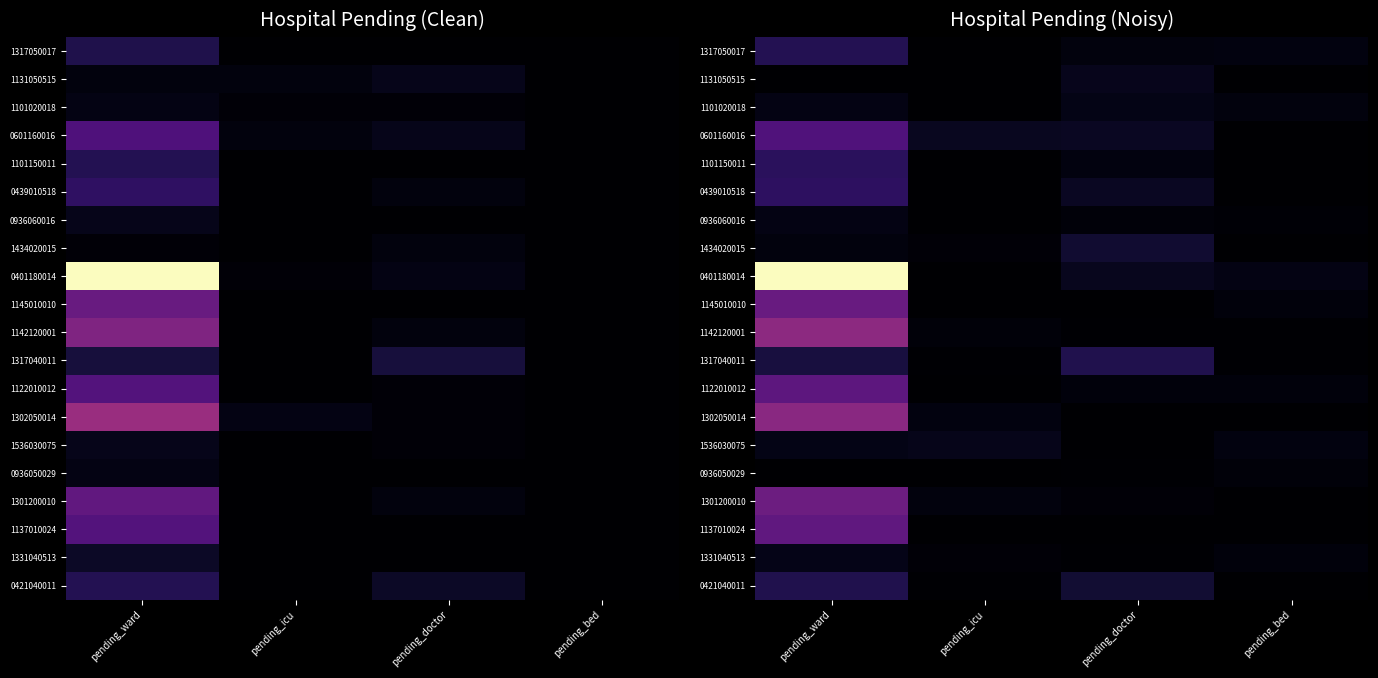

At how many categories does at least one series exceed 30?

1